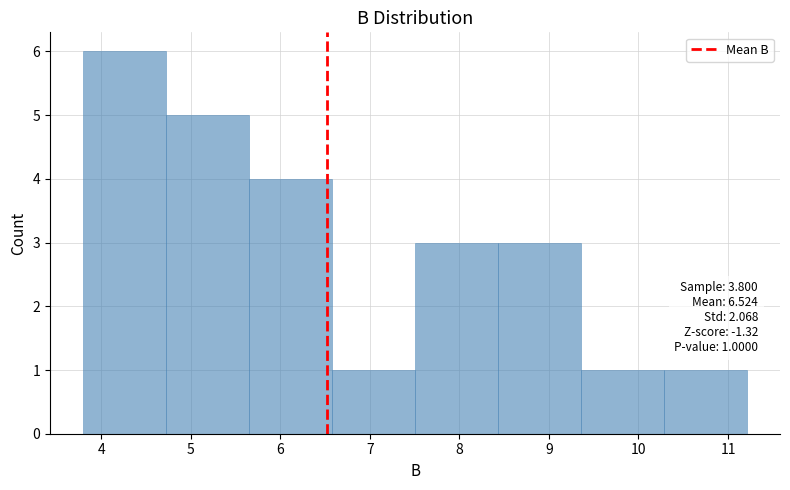

Which range on the x-axis has the tallest bar?

3.8 to 4.7